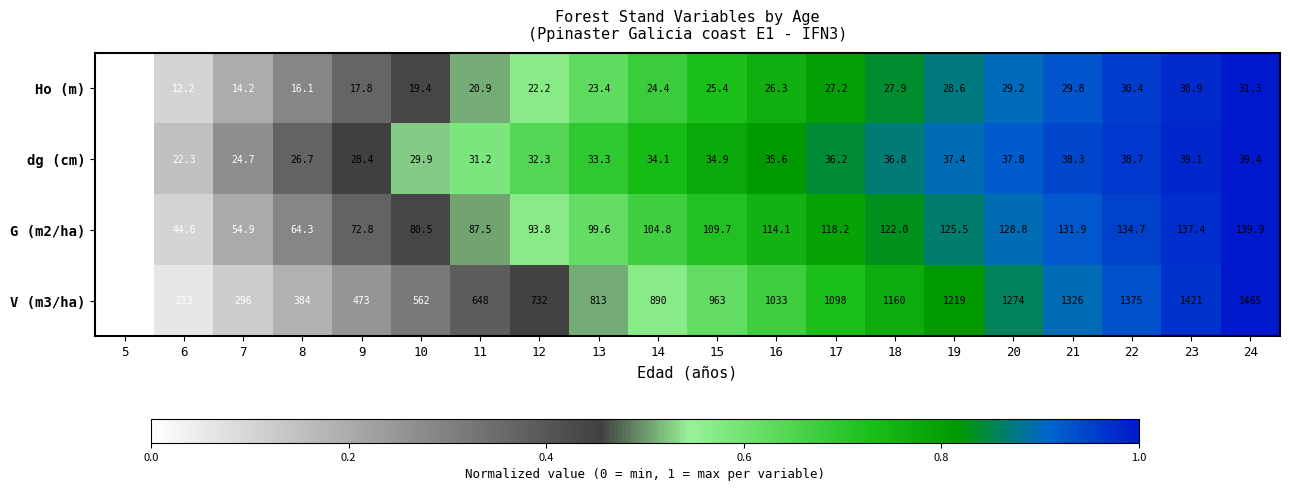

What is the total value across all series at 7?

389.8